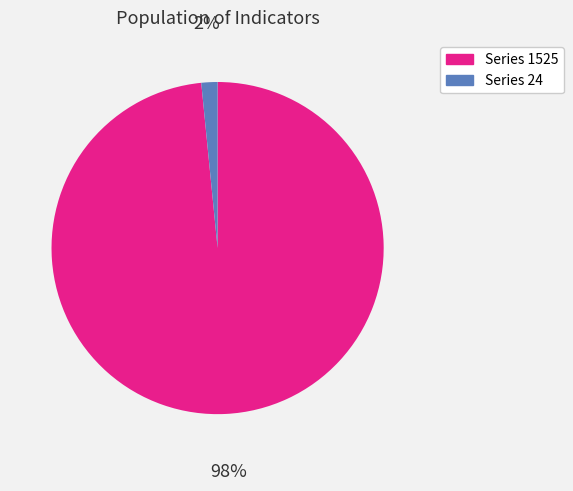

Does any single category account for the majority?

Yes